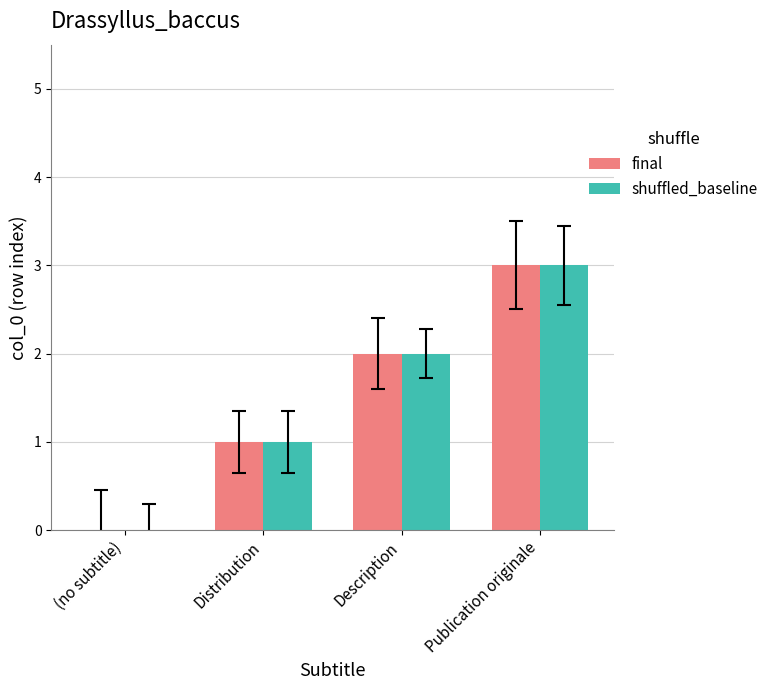

Does the chart contain stacked bars?

No